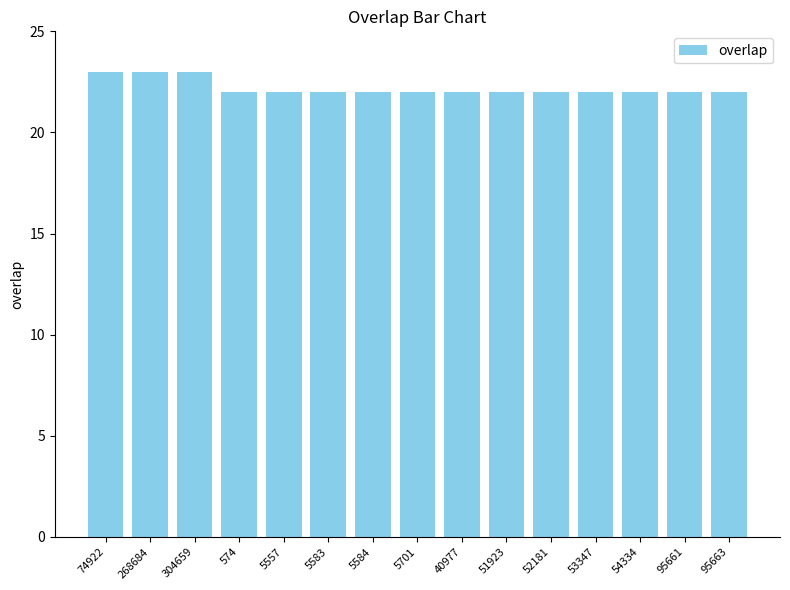

What is the label of the 2nd bar from the left?

268684